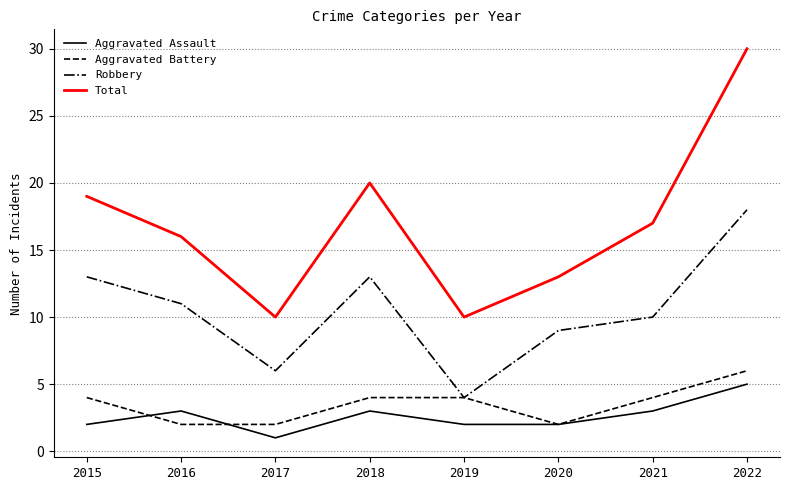

At how many categories does at least one series exceed 22?

1